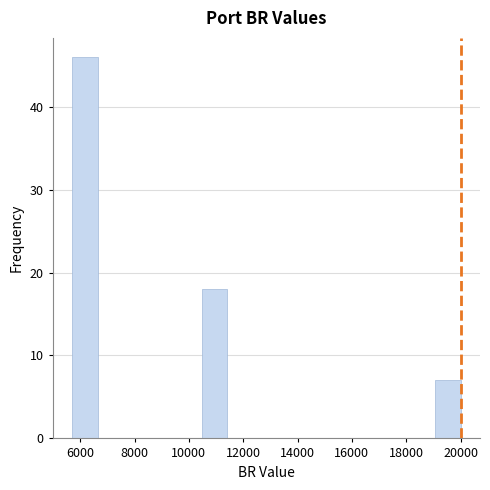

Reading left to right, list every bar in this chart as the range it spans on the x-axis followed by its height. Neither the bar edges nor the heights are printed on the chart, so give them approximately, as read against the axes.

5800 to 6600: 46
6600 to 7600: 0
7600 to 8600: 0
8600 to 9600: 0
9600 to 10400: 0
10400 to 11400: 18
11400 to 12400: 0
12400 to 13400: 0
13400 to 14200: 0
14200 to 15200: 0
15200 to 16200: 0
16200 to 17200: 0
17200 to 18000: 0
18000 to 19000: 0
19000 to 20000: 7